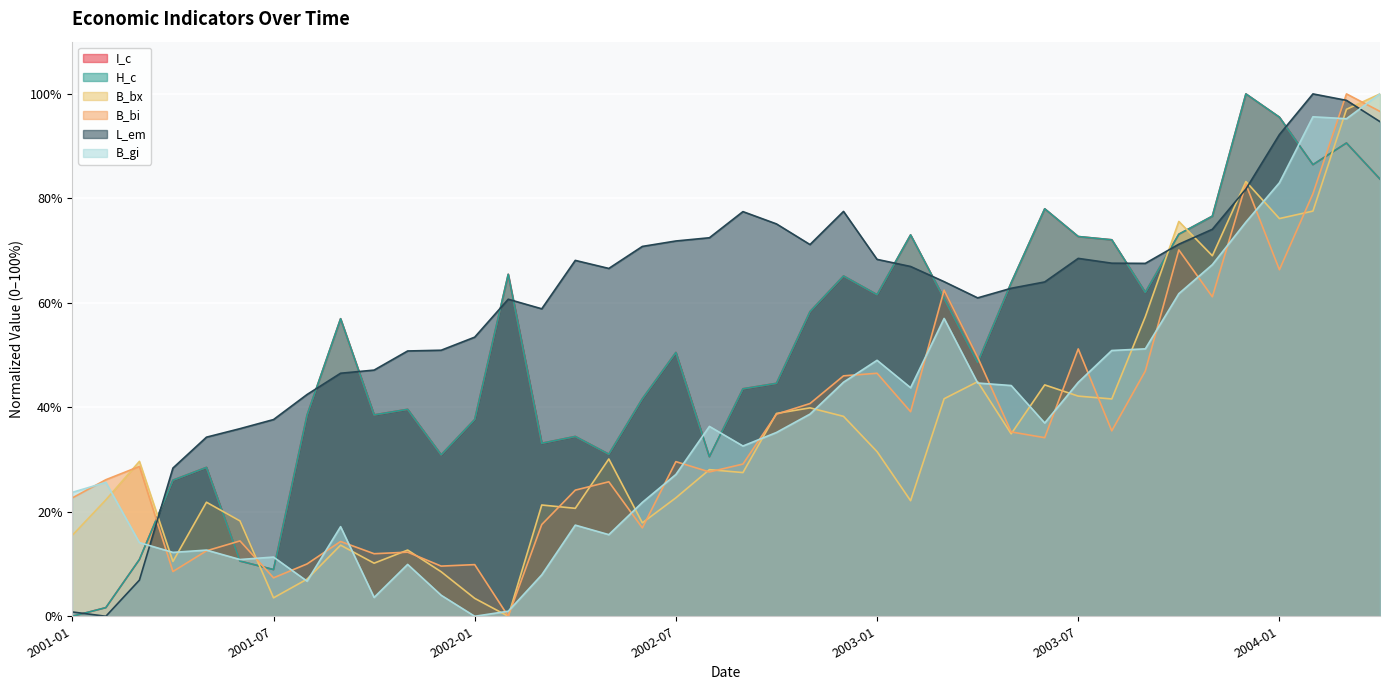

Between 2003-04 and 2003-12, which series saw the biggest shift?

H_c